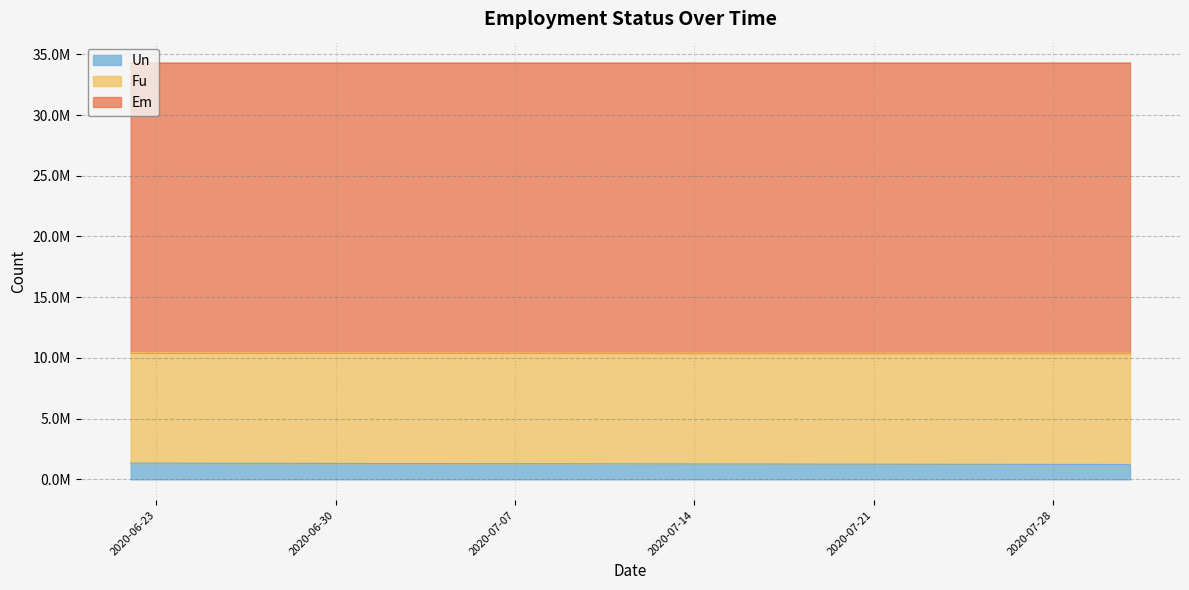

True or false: Em has a value of 5106044.8 at 2020-07-11.

False